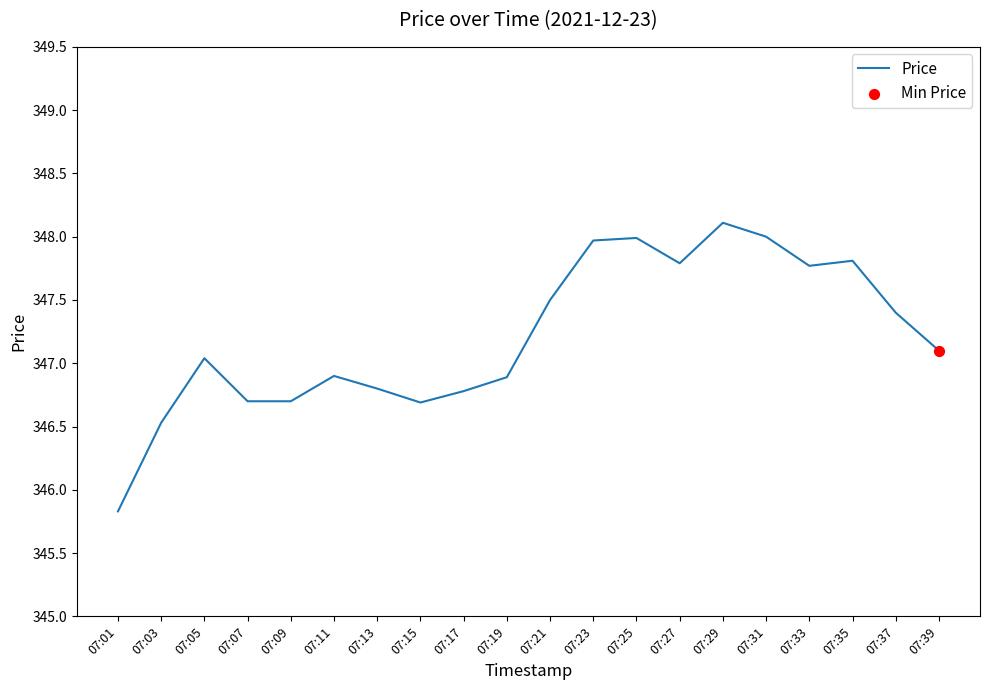

What is the ratio of the value at 07:03 to the value at 07:35?

1.0